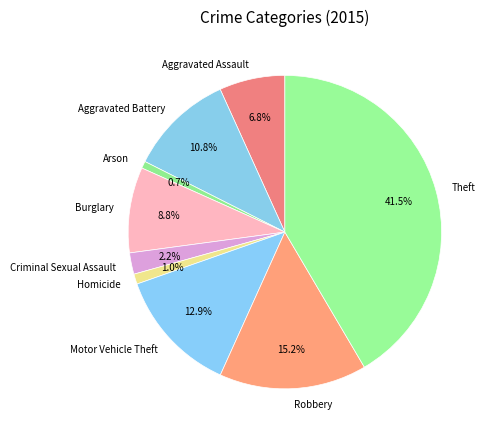

Which has a higher value, Robbery or Motor Vehicle Theft?

Robbery